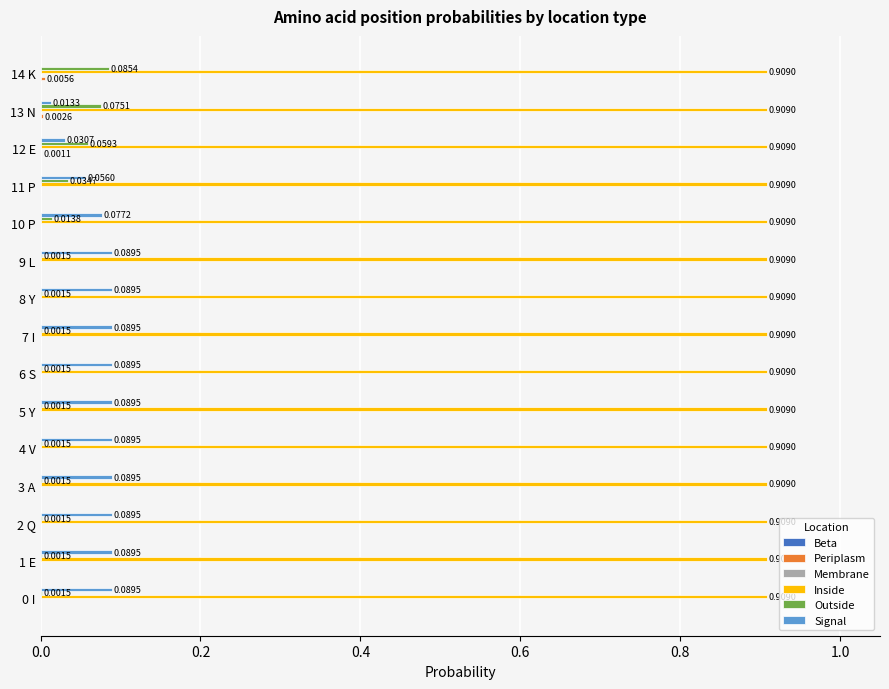

Which series has the largest total across all categories?

Inside